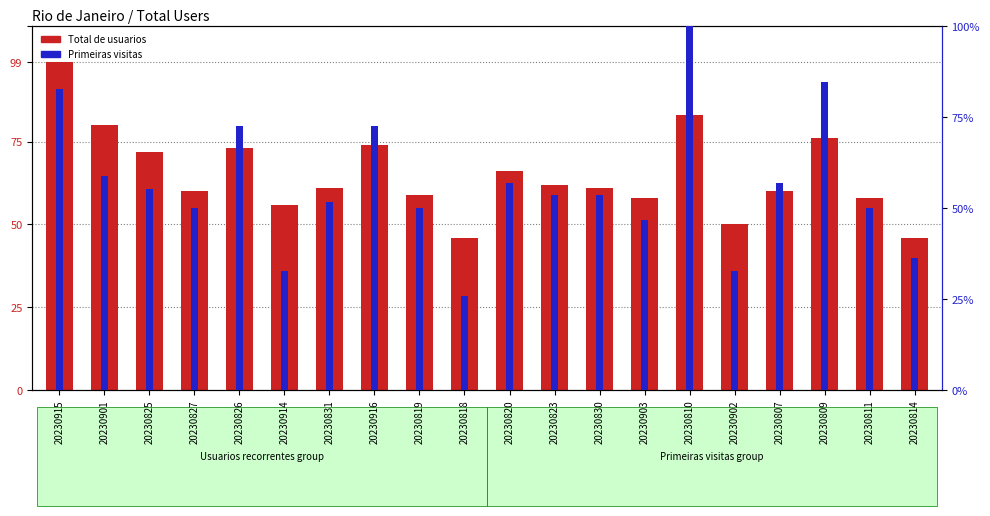

How many groups of bars are there?

20